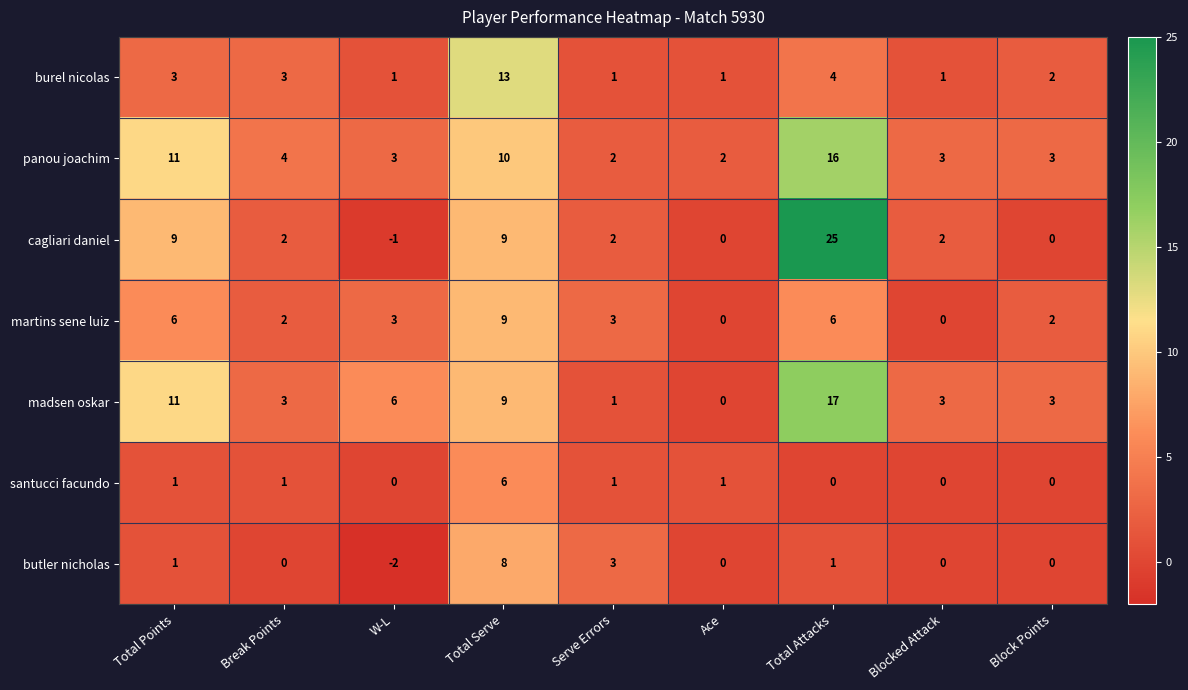

Count the number of categories in the chart.

9